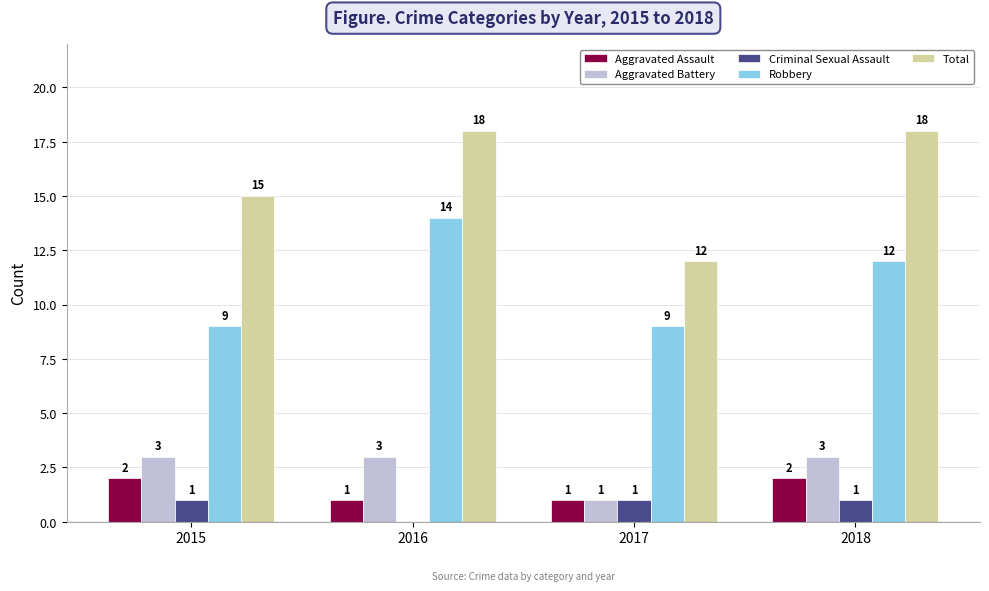

Is the value of Total at 2015 greater than the value of Robbery at 2016?

Yes